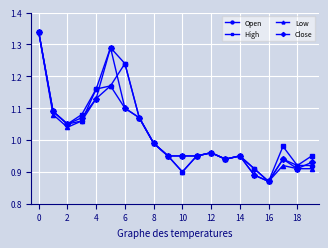

At how many categories does at least one series exceed 1?

8